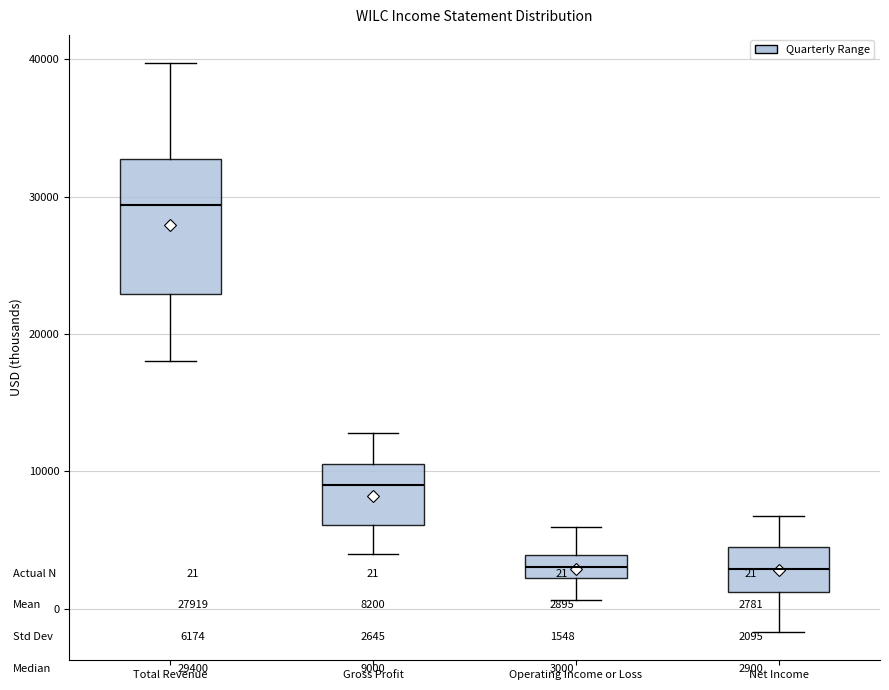

Which box has the highest median line?

Total Revenue